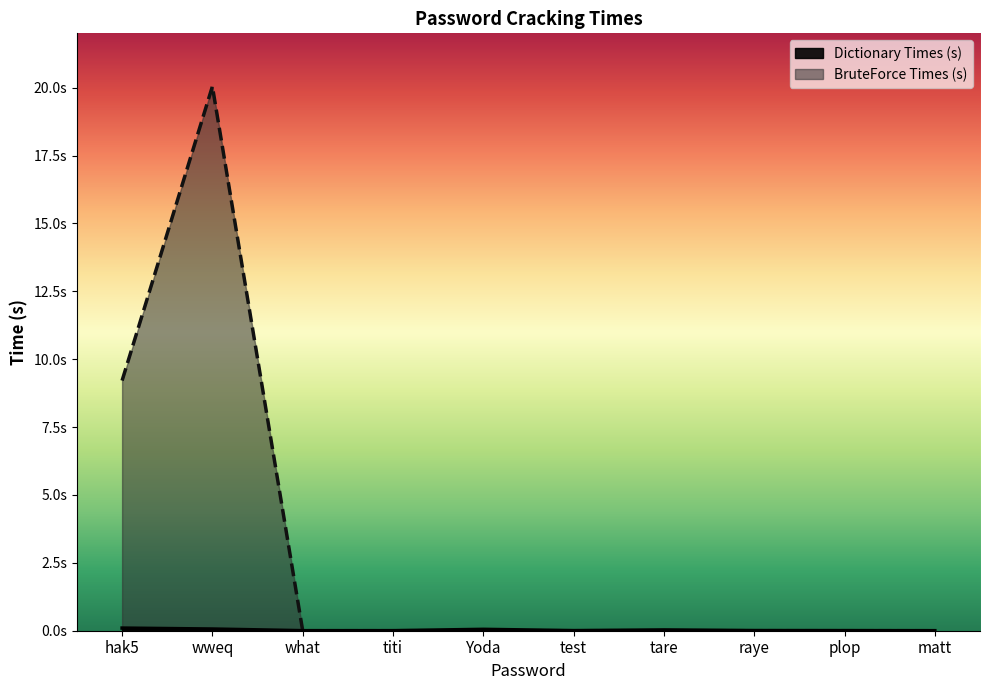

Is the value of Dictionary Times (s) at test greater than the value of BruteForce Times (s) at matt?

Yes